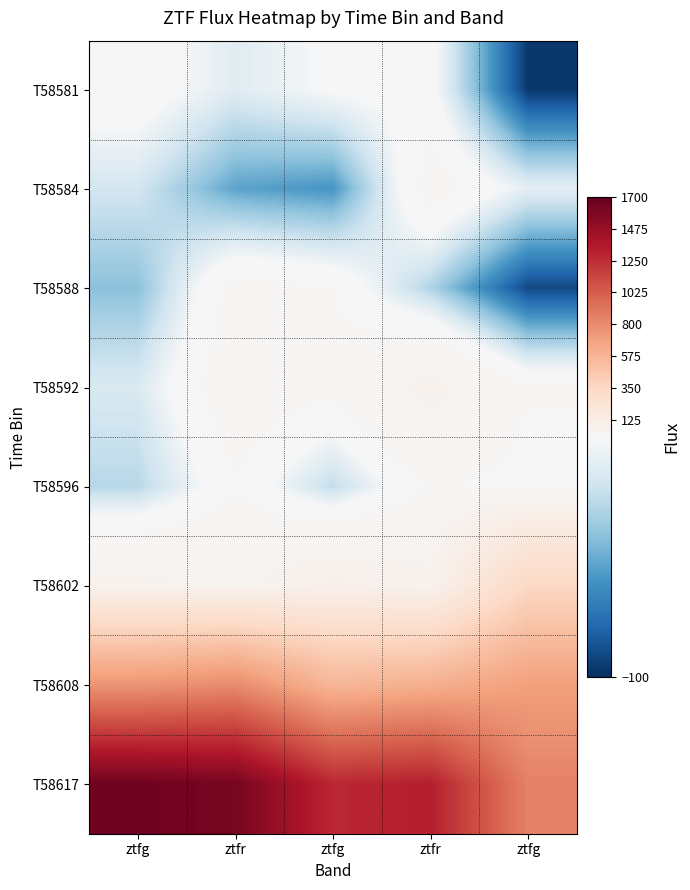

Which series has the largest total across all categories?

T58617